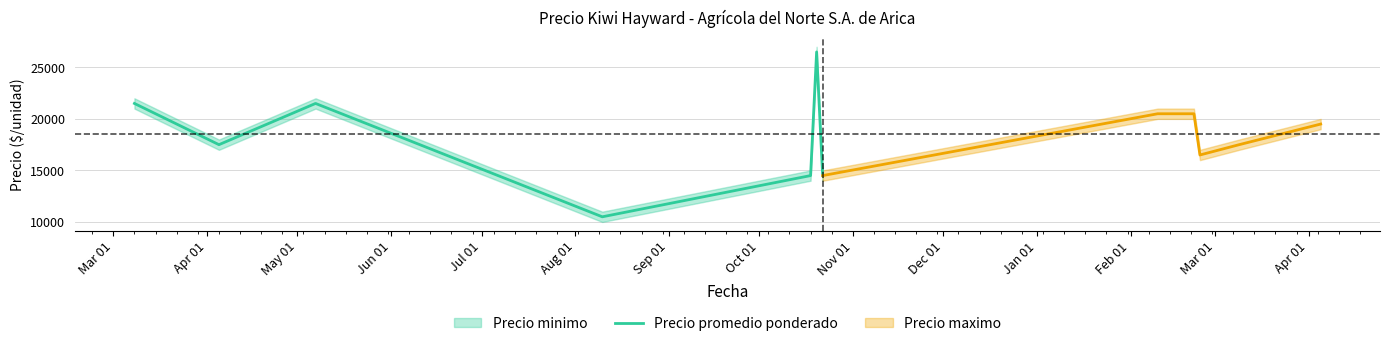

What is the highest value of the Precio promedio ponderado series?

26500